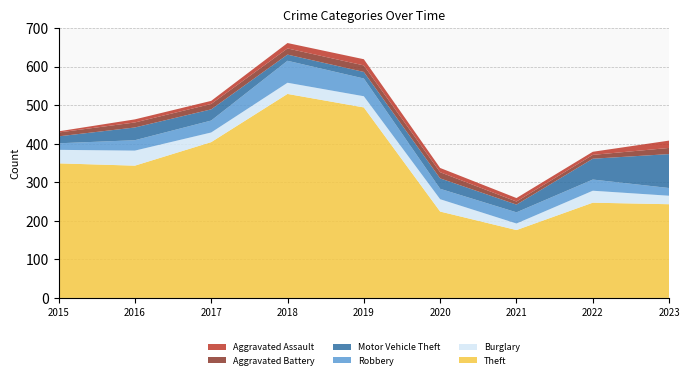

Reading right to left, what are all the values shown in this chart?

Theft: 243	247	176	224	494	529	404	343	349
Burglary: 22	31	17	32	29	29	25	39	35
Robbery: 20	29	29	27	46	57	31	27	17
Motor Vehicle Theft: 88	54	20	27	17	16	29	33	18
Aggravated Battery: 16	10	8	16	17	16	14	13	10
Aggravated Assault: 19	8	9	11	16	14	8	8	3